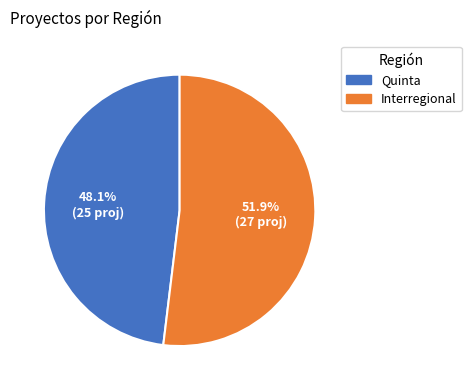

Is it true that Quinta is 48% of the pie?

True